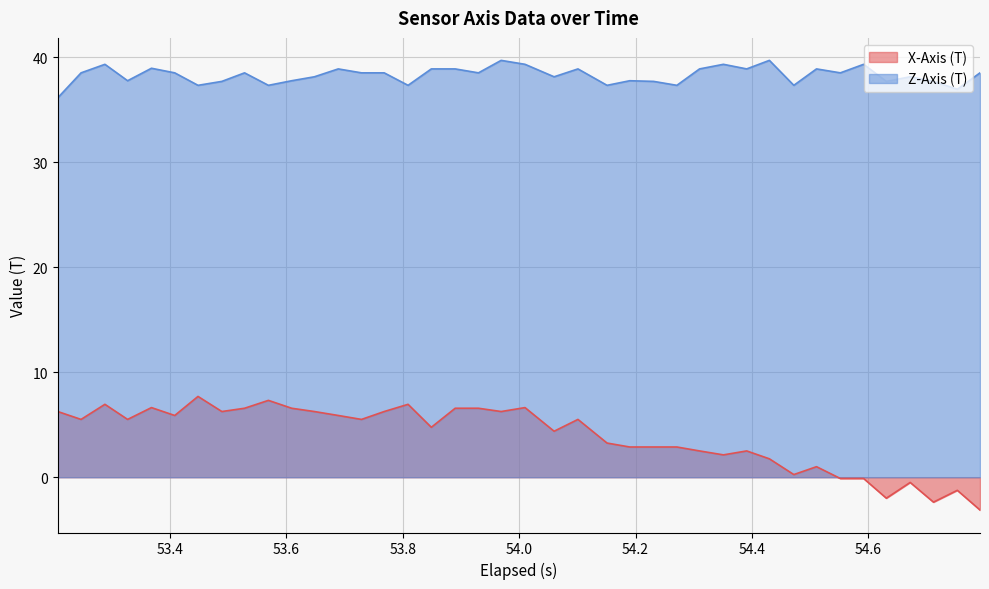

True or false: Z-Axis (T) and X-Axis (T) intersect in this chart.

False